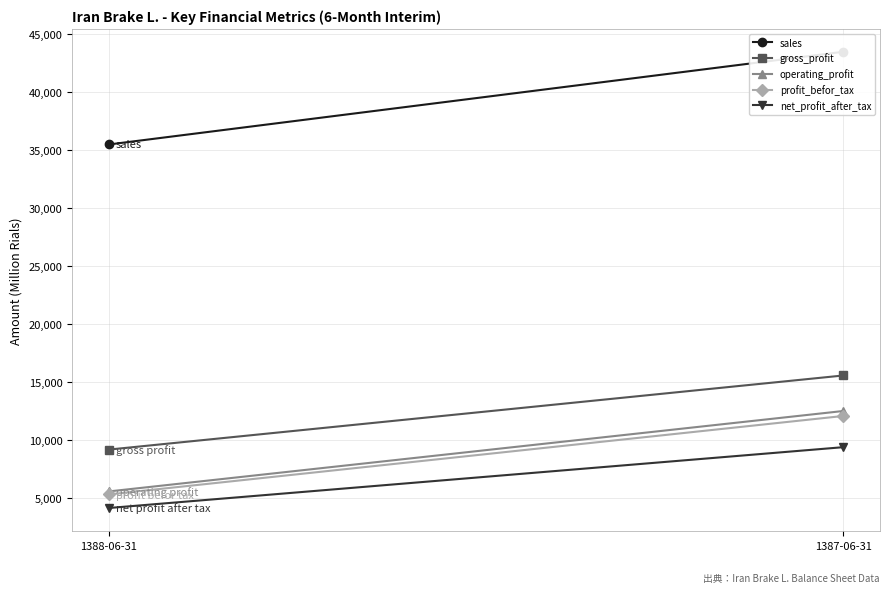

What position from the left is 1387-06-31?

2